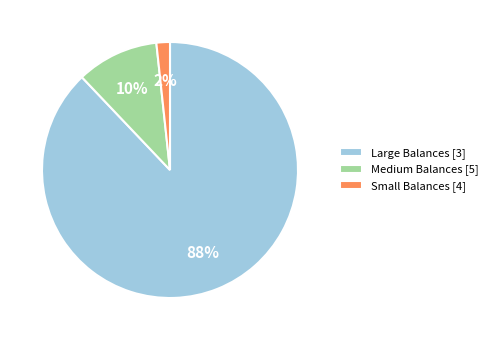

True or false: Medium Balances [5] accounts for 10% of the total.

True